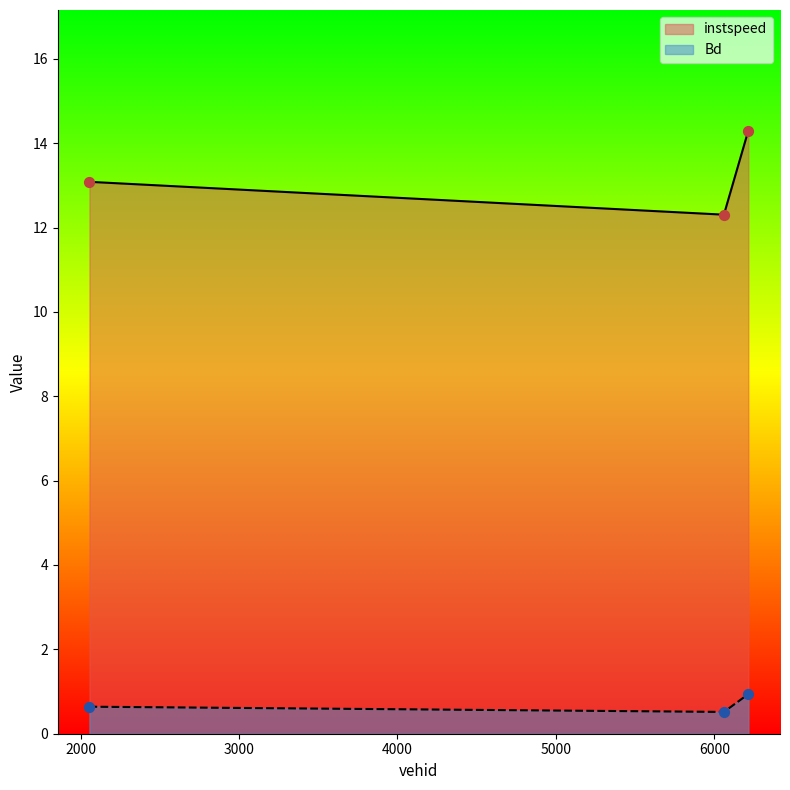

At how many categories does at least one series exceed 2?

3